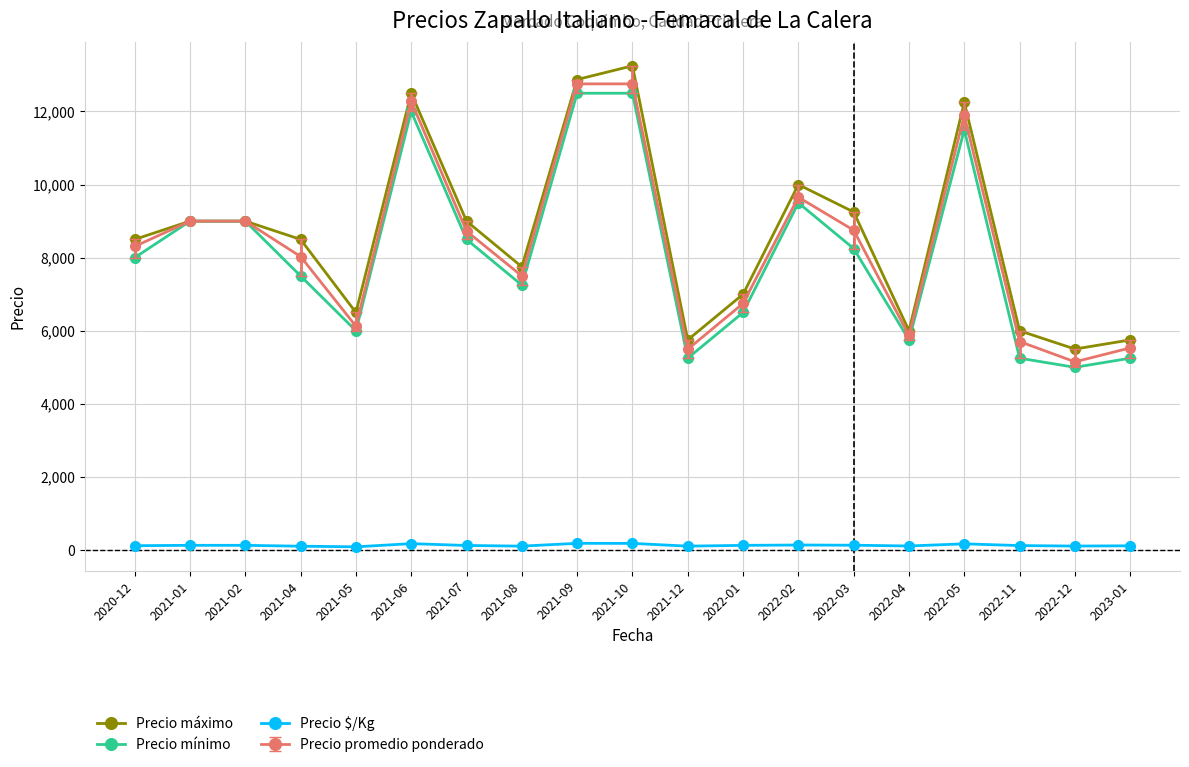

What is the sum of the Precio mínimo values at 2022-12 and 2021-01?

14000